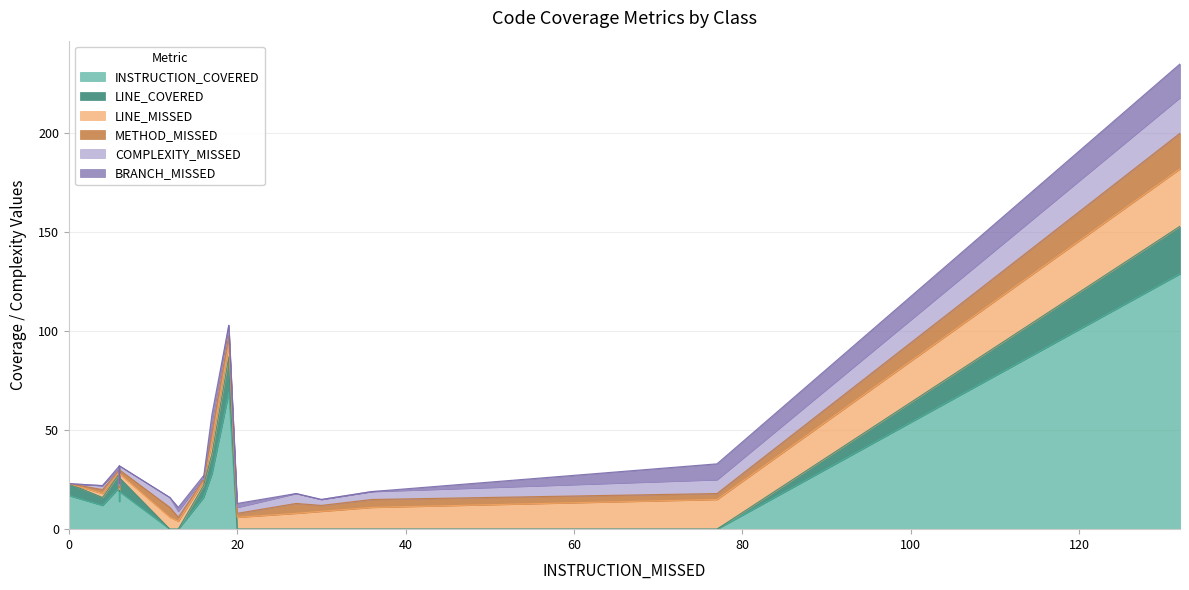

True or false: BRANCH_MISSED has more than 1 interior local peaks.

True